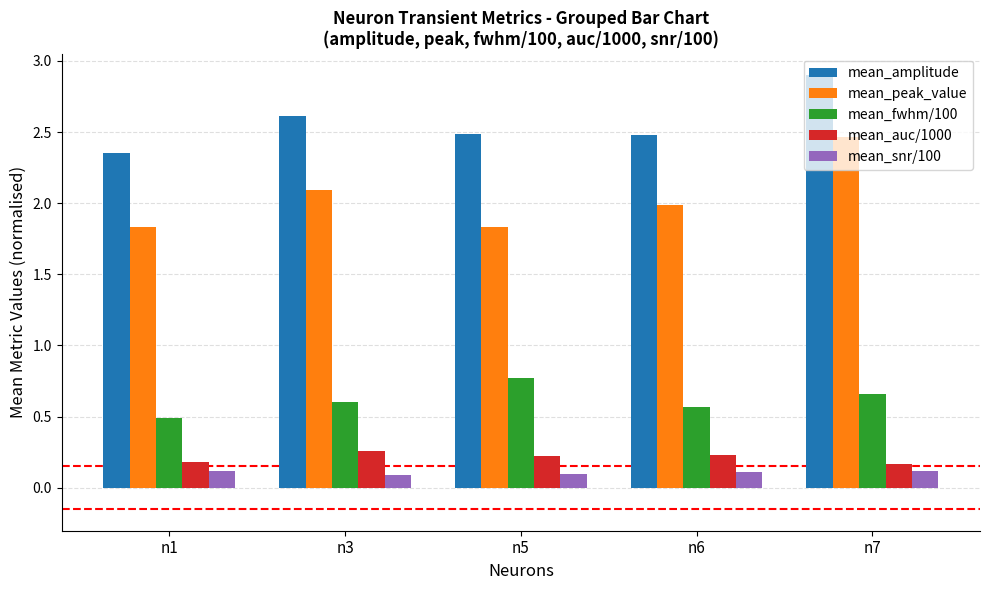

Between n3 and n7, which series saw the biggest shift?

mean_peak_value